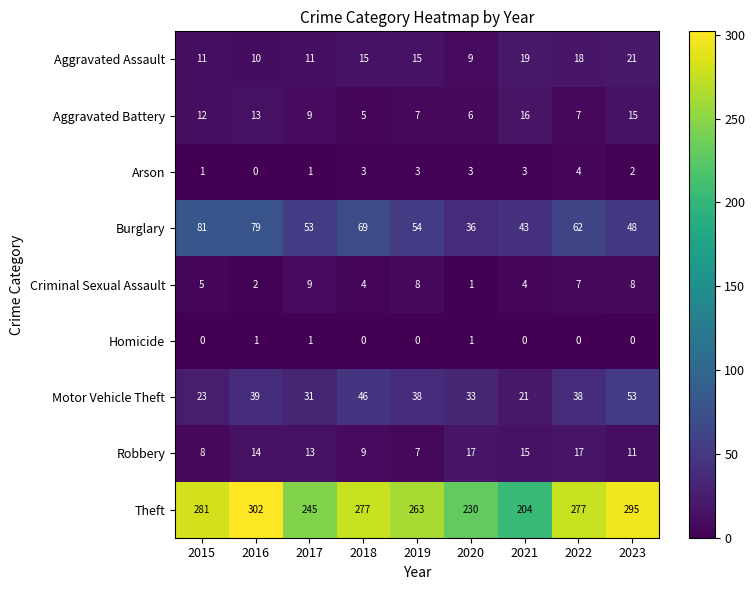

At which label does Robbery first exceed 13?

2016